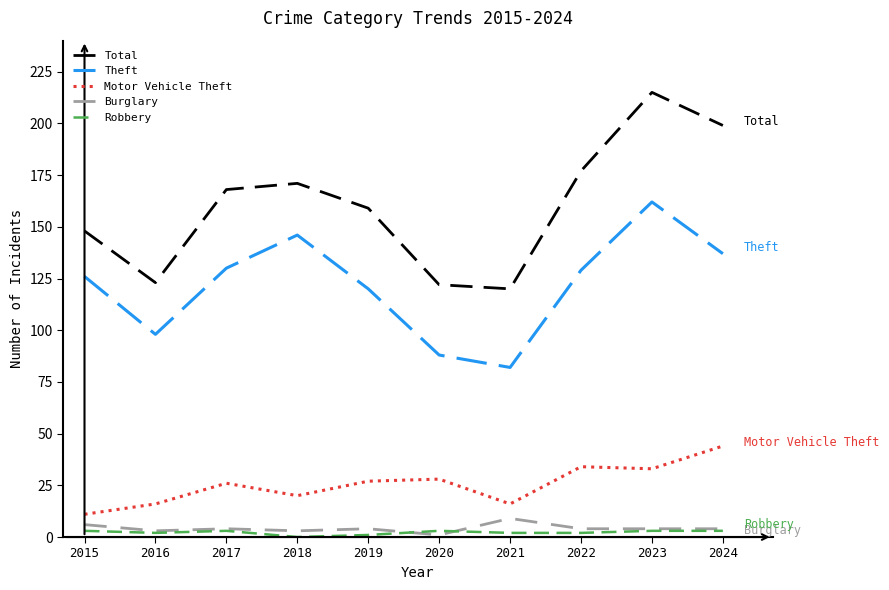

Which series has the largest total across all categories?

Total